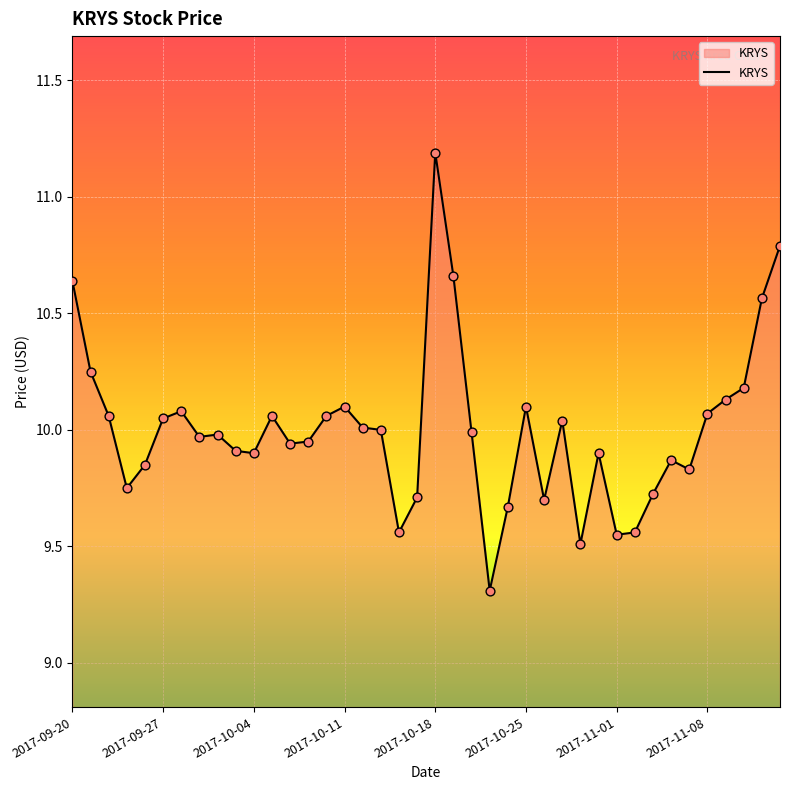

What is the greatest value displayed?

11.2